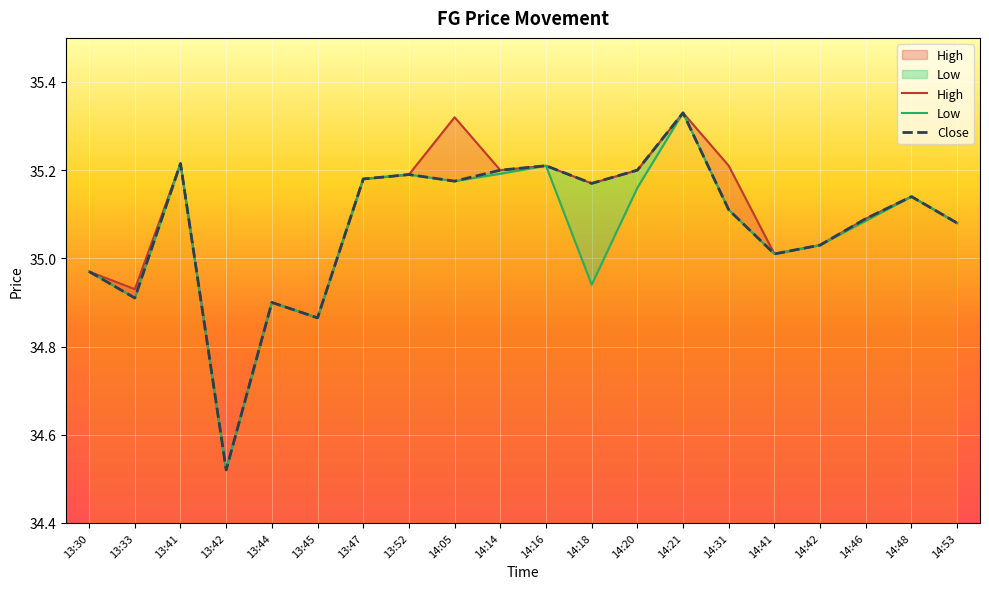

In Low, how many points are lower than both neighbors (excluding endpoints)?

6